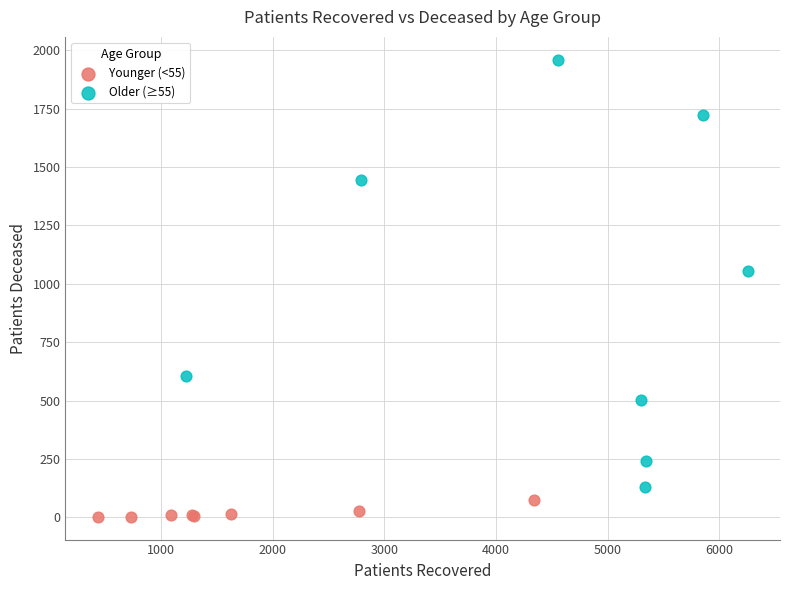

Which series reaches the minimum Y coordinate?

Younger (<55)